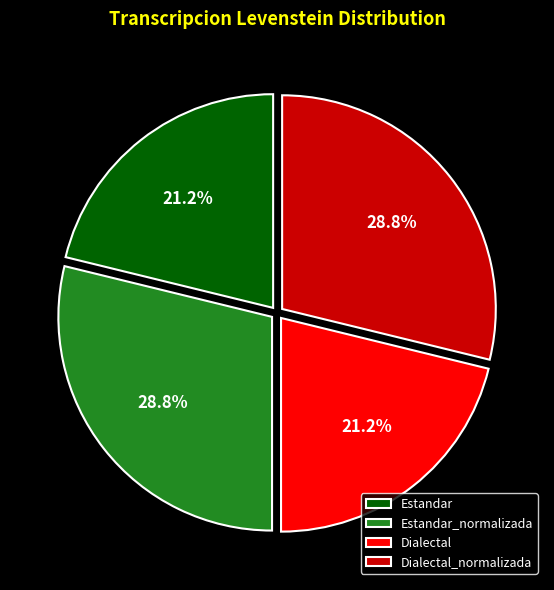

Combined, what portion of the pie is Estandar and Estandar_normalizada?

50.0%